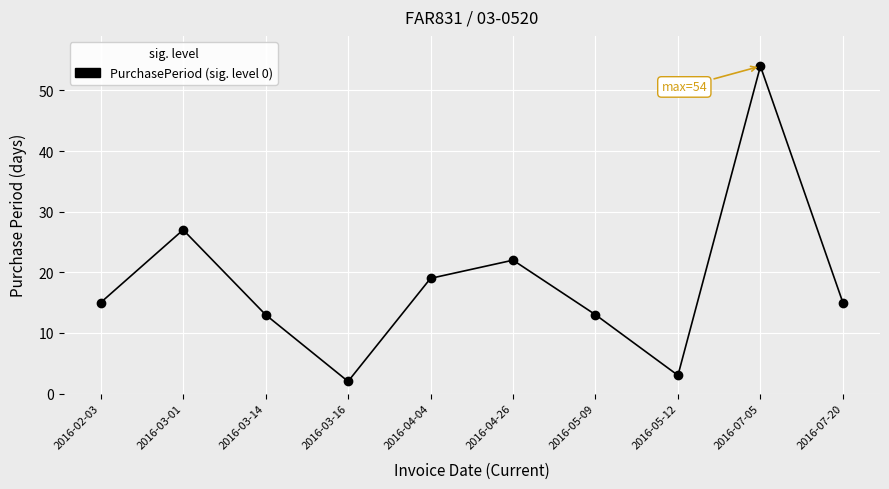

What is the greatest value displayed?

54